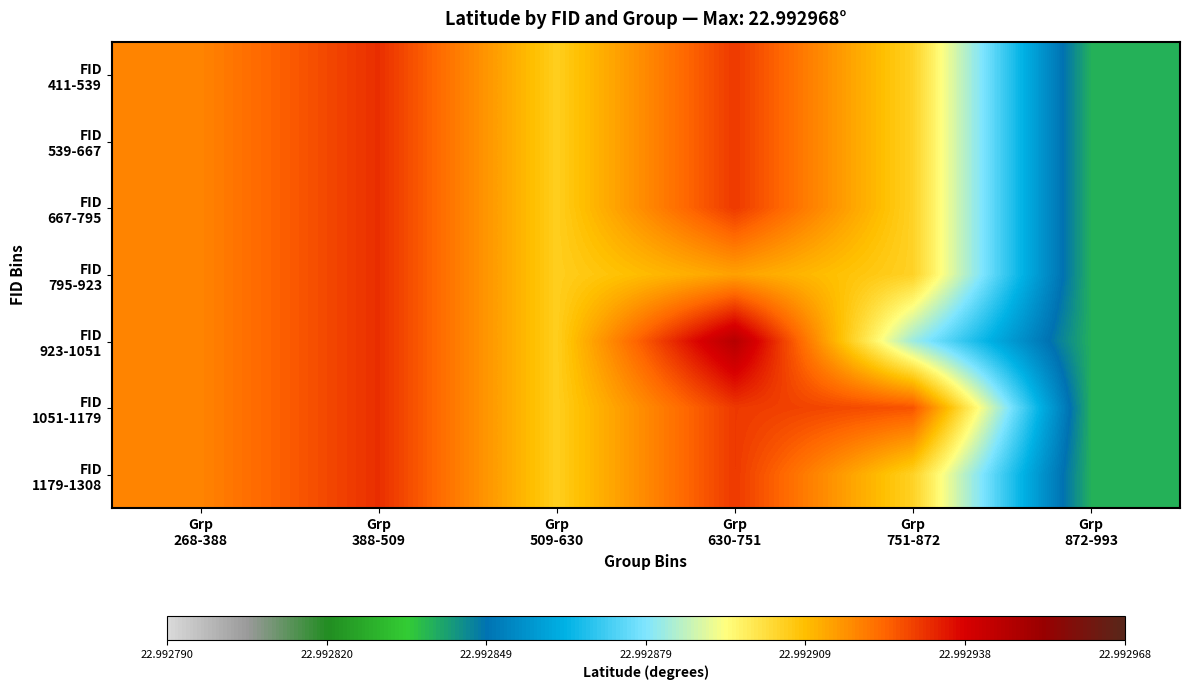

What is the greatest value displayed?

23.0